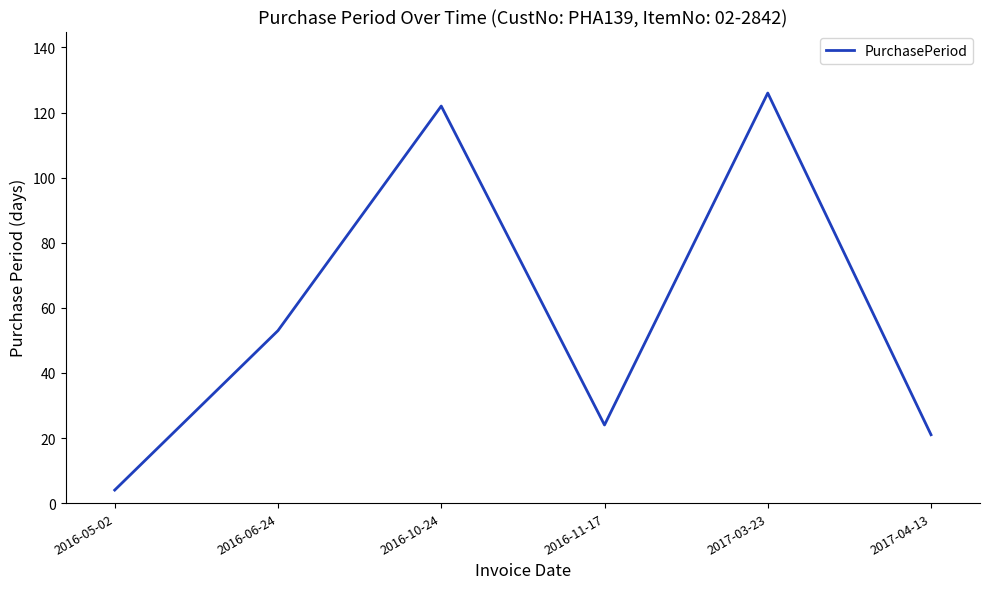

The chart shows a value of 21 at 2017-04-13. True or false?

True